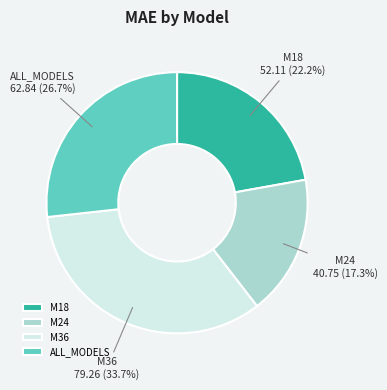

What is the largest slice in the pie chart?

M36